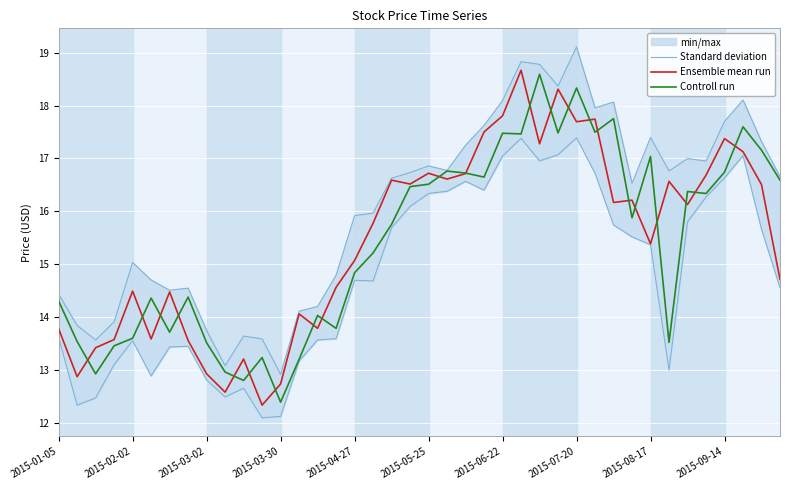

Reading left to right, what are all the values shown in this chart?

Standard deviation: 14.4	13.8	13.6	13.9	15.0	14.7	14.5	14.5	13.7	13.1	13.6	13.6	12.9	14.1	14.2	14.8	15.9	16.0	16.6	16.7	16.9	16.8	17.2	17.6	18.1	18.8	18.8	18.4	19.1	18.0	18.1	16.5	17.4	16.8	17.0	17.0	17.7	18.1	17.3	16.7
Ensemble mean run: 13.8	12.9	13.4	13.6	14.5	13.6	14.5	13.6	12.9	12.6	13.2	12.3	12.7	14.1	13.8	14.6	15.1	15.8	16.6	16.5	16.7	16.6	16.7	17.5	17.8	18.7	17.3	18.3	17.7	17.7	16.2	16.2	15.4	16.6	16.1	16.7	17.4	17.1	16.5	14.7
Controll run: 14.3	13.5	12.9	13.5	13.6	14.4	13.7	14.4	13.5	13.0	12.8	13.2	12.4	13.2	14.0	13.8	14.8	15.2	15.8	16.5	16.5	16.8	16.7	16.6	17.5	17.5	18.6	17.5	18.3	17.5	17.8	15.9	17.0	13.5	16.4	16.3	16.7	17.6	17.2	16.6